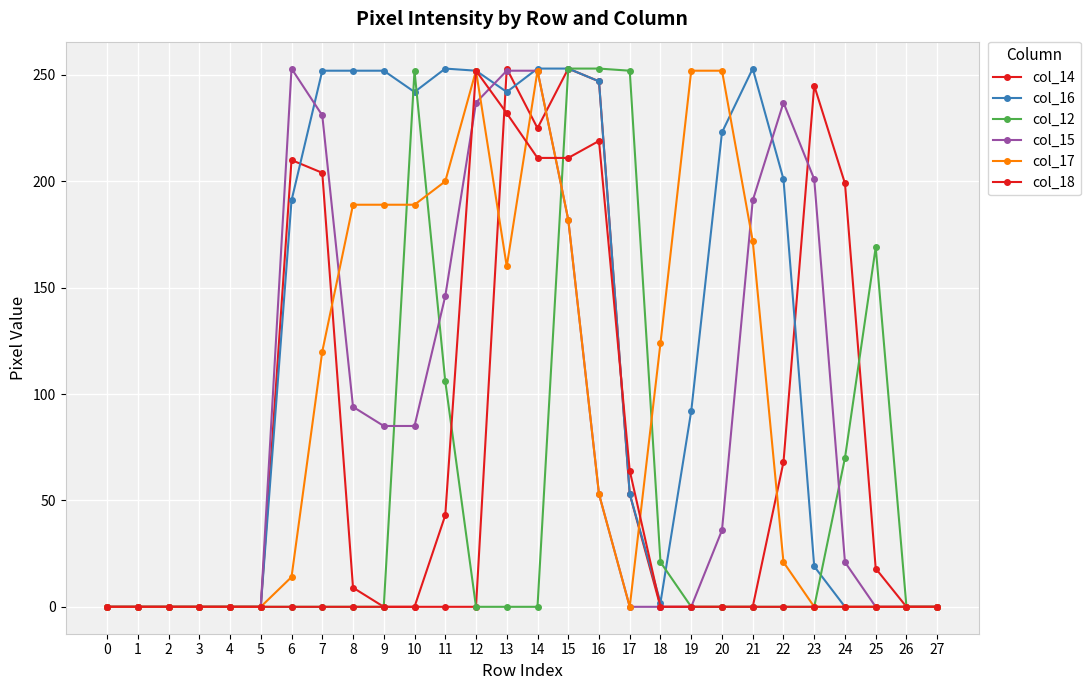

How many distinct data groups are displayed?

6